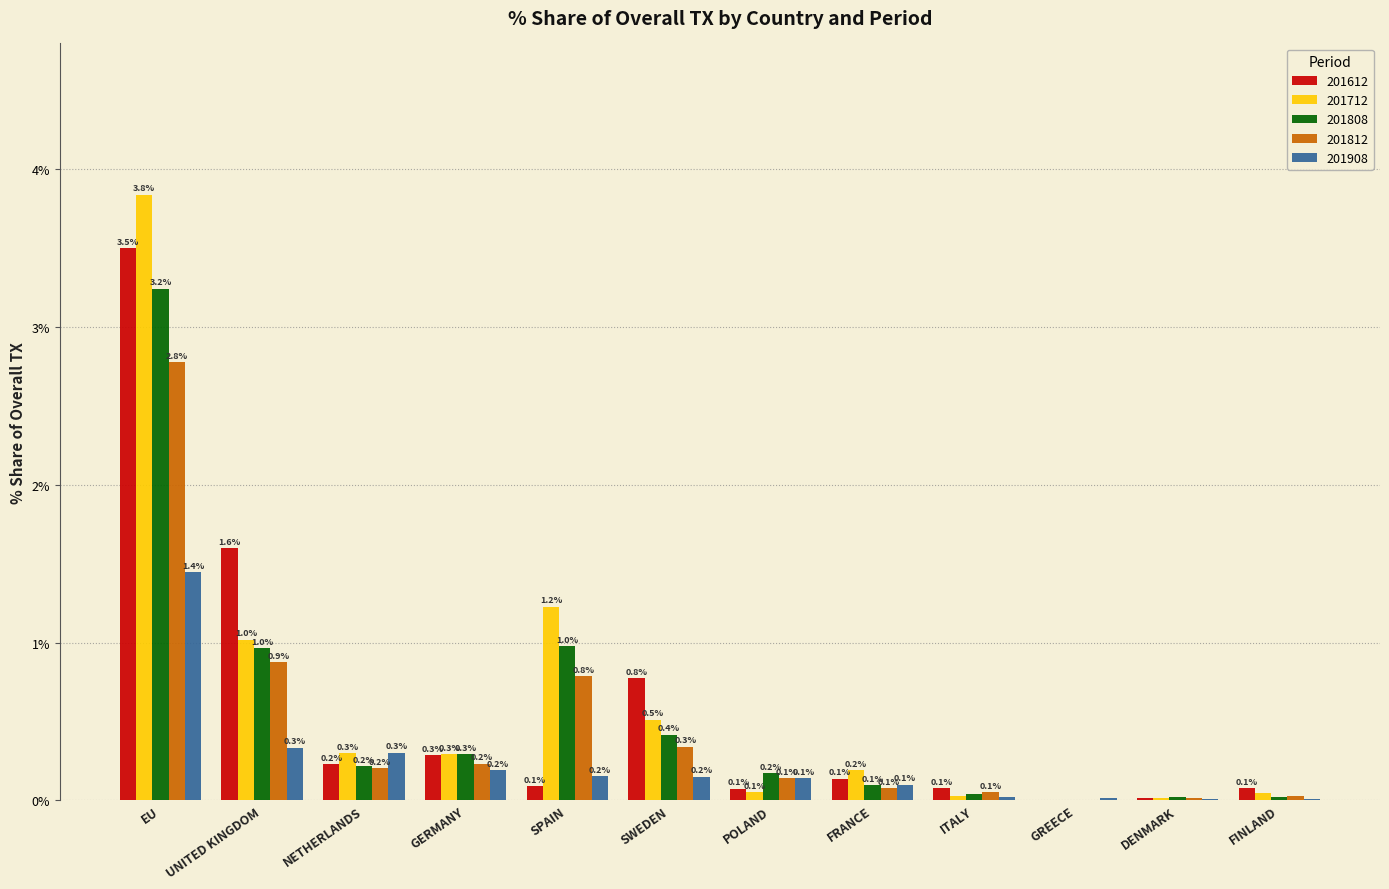

What is the sum of all 201908 values?

2.9